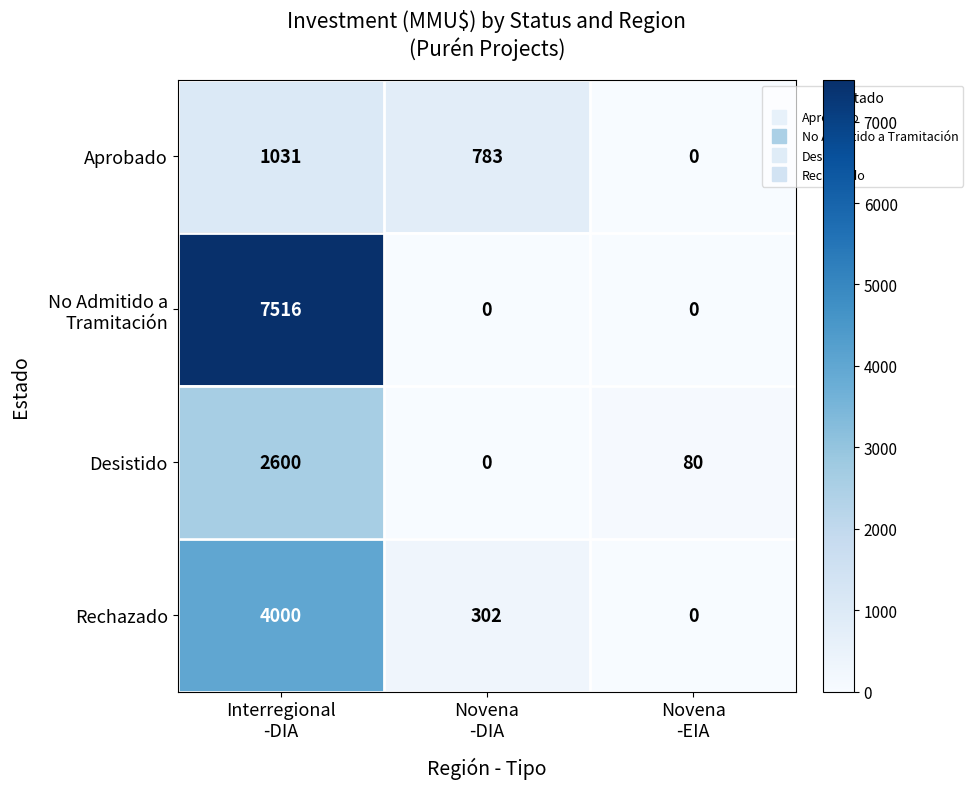

What is the greatest value displayed?

7516